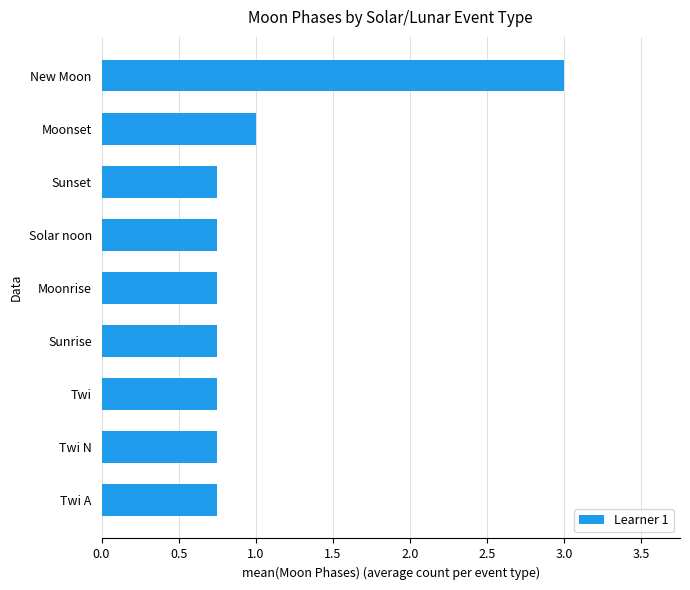

The value at Twi is 0.4. True or false?

False